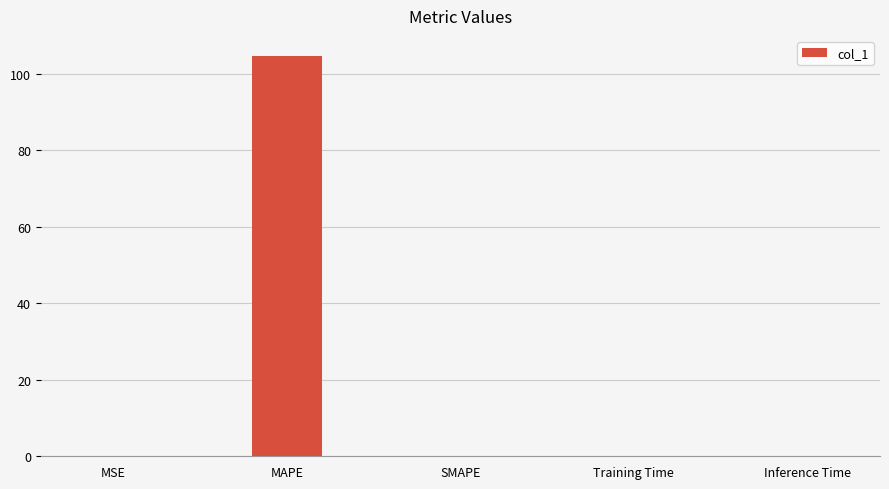

What is the sum of all values?

104.7